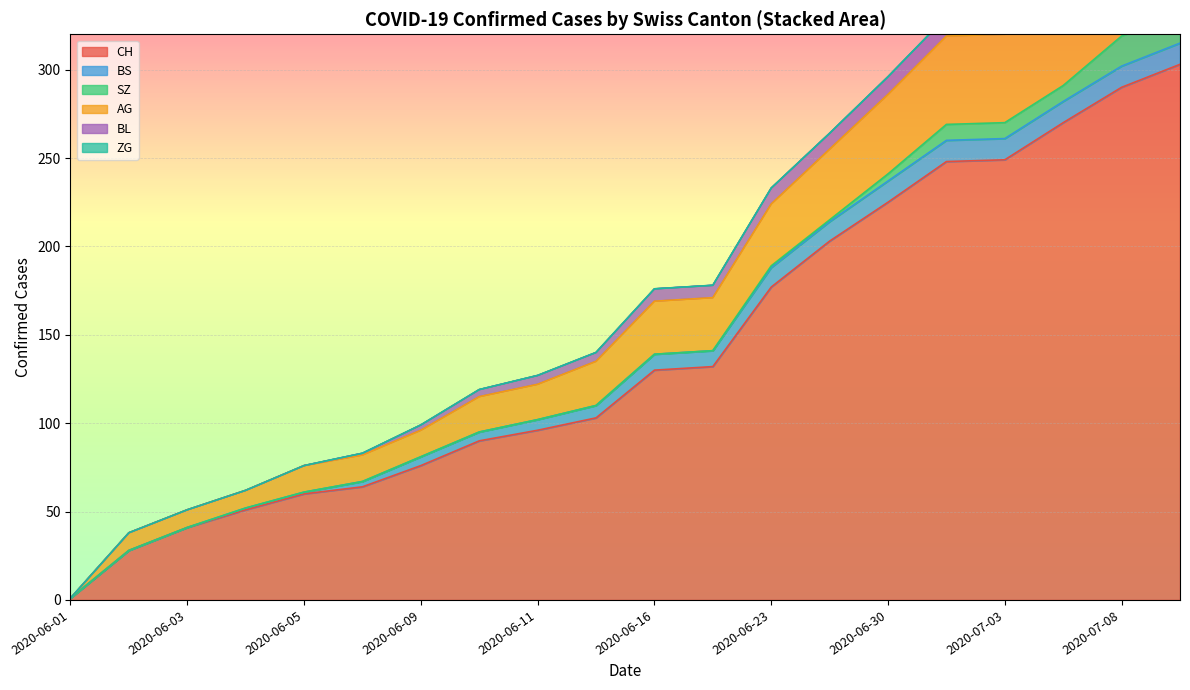

True or false: ZG has more than 0 points higher than both neighbors.

False